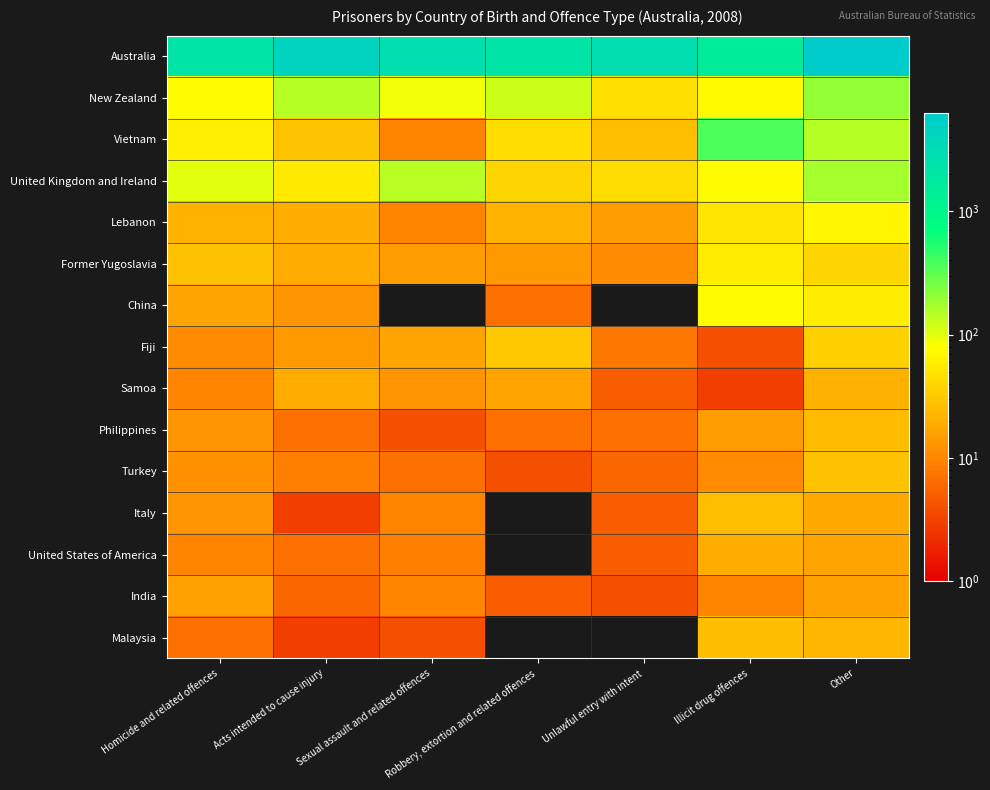

How many data points does each series have?

7